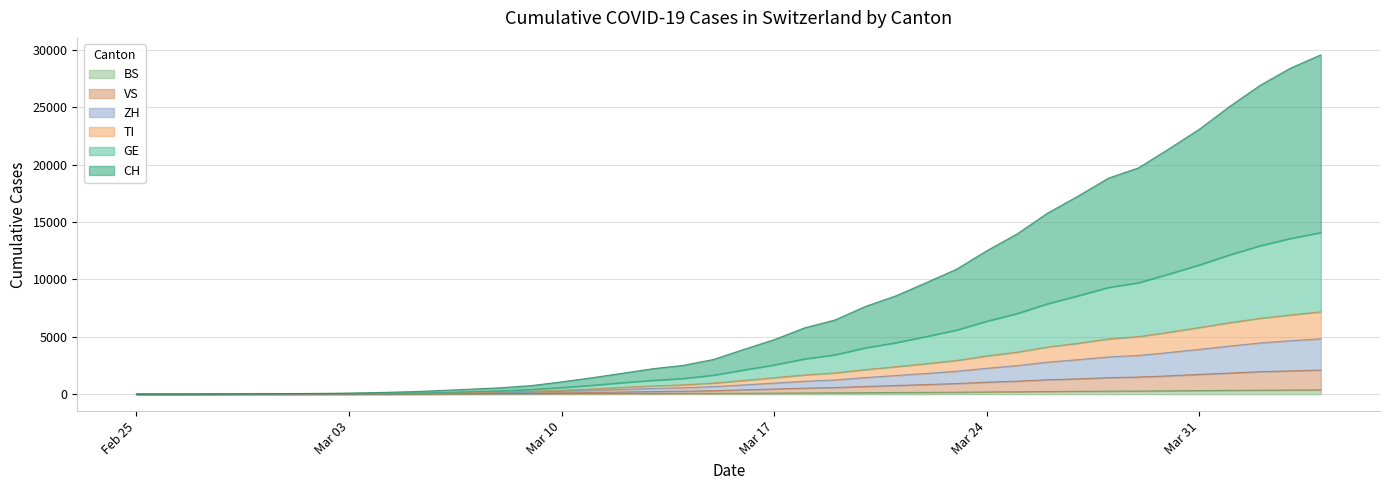

What is the highest value of the VS series?

2096